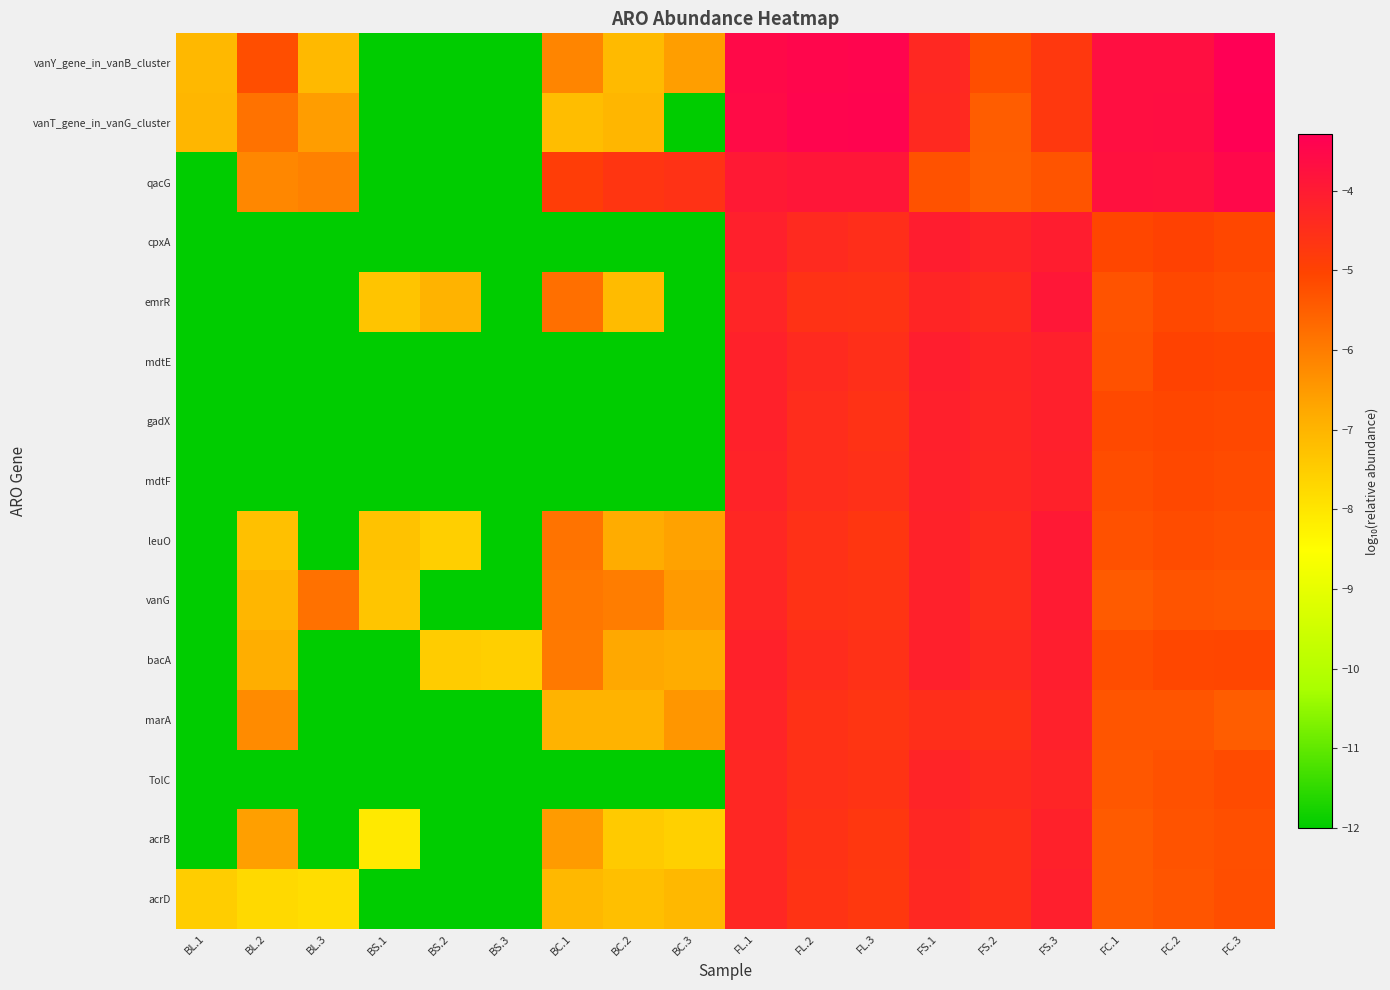

Rank the series by their maximum value, from highest to lowest.

vanY_gene_in_vanB_cluster, vanT_gene_in_vanG_cluster, qacG, emrR, leuO, vanG, cpxA, bacA, mdtE, acrD, gadX, mdtF, marA, acrB, TolC